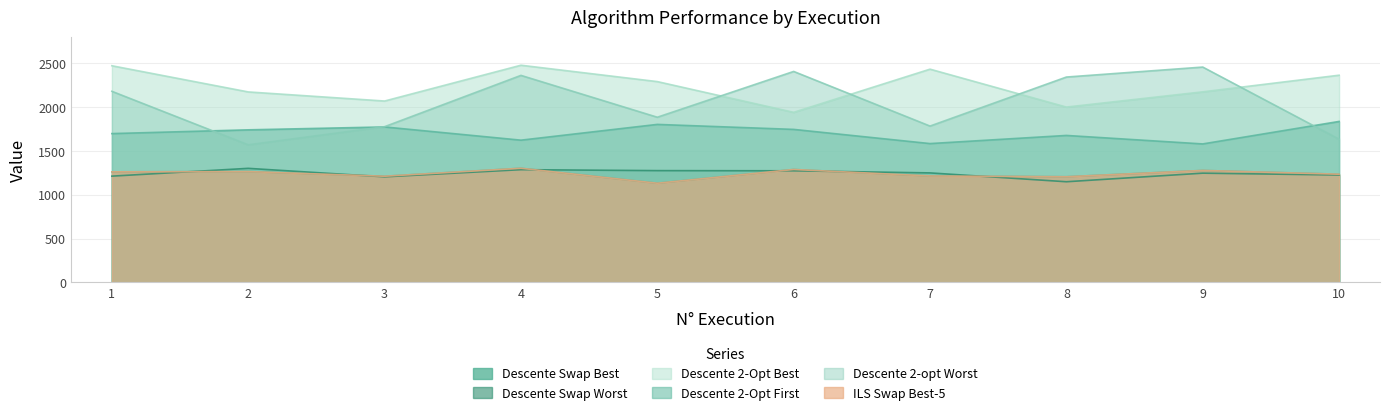

What are all the series names shown in the legend?

Descente Swap Best, Descente Swap Worst, Descente 2-Opt Best, Descente 2-Opt First, Descente 2-opt Worst, ILS Swap Best-5